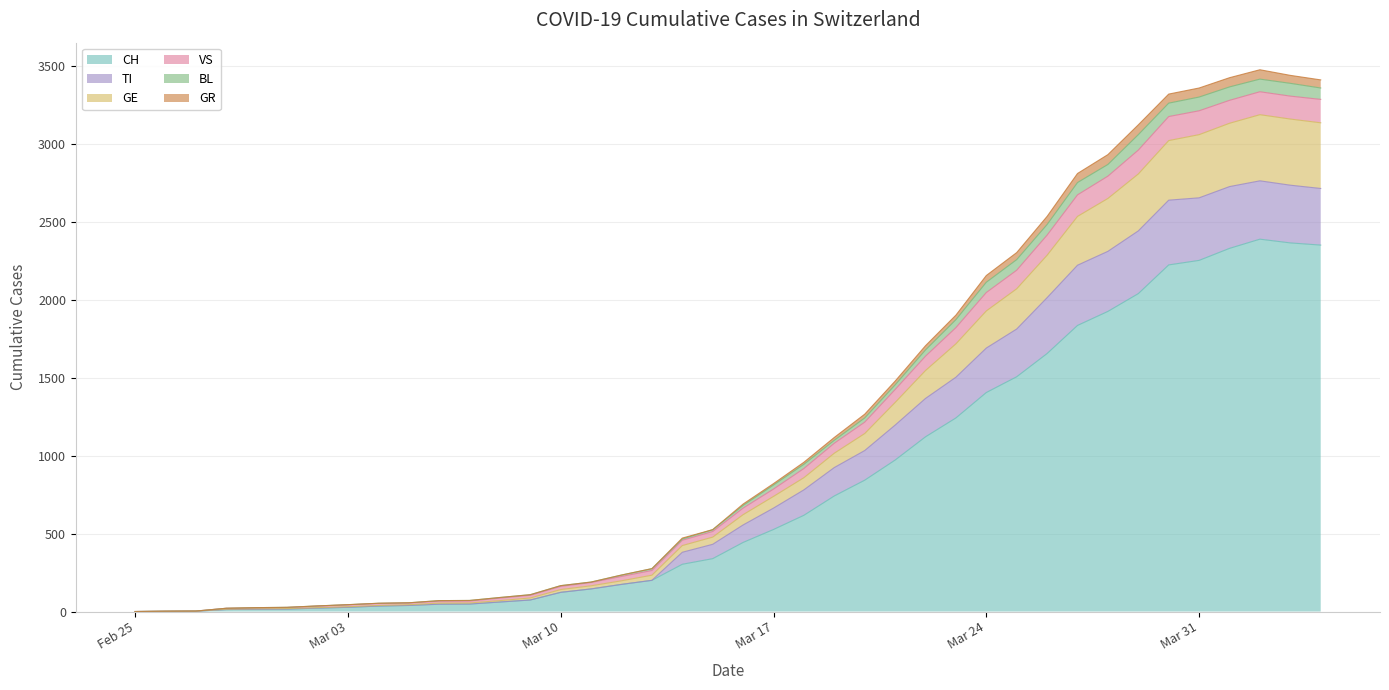

Does the chart display data point markers on the line(s)?

No